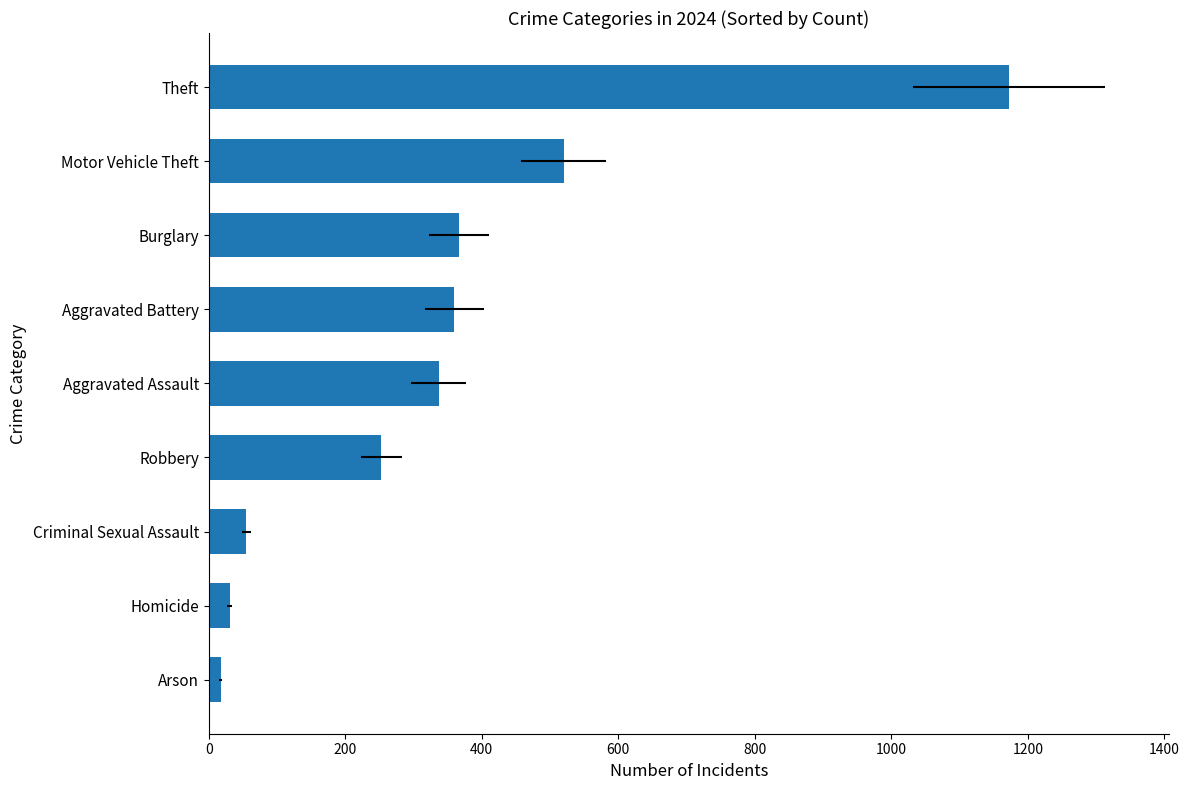

The chart shows a value of 94 at Criminal Sexual Assault. True or false?

False